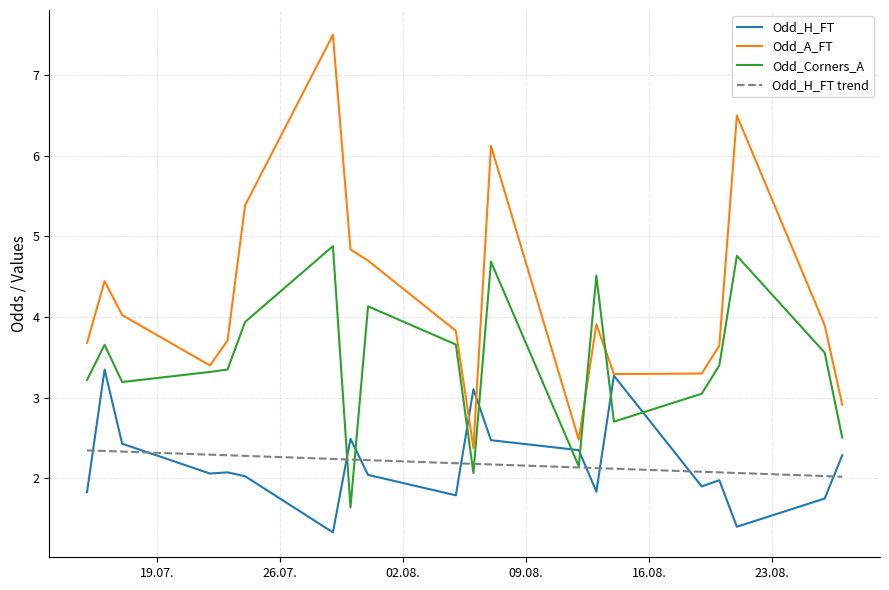

Which series has the largest range (max minus min)?

Odd_A_FT